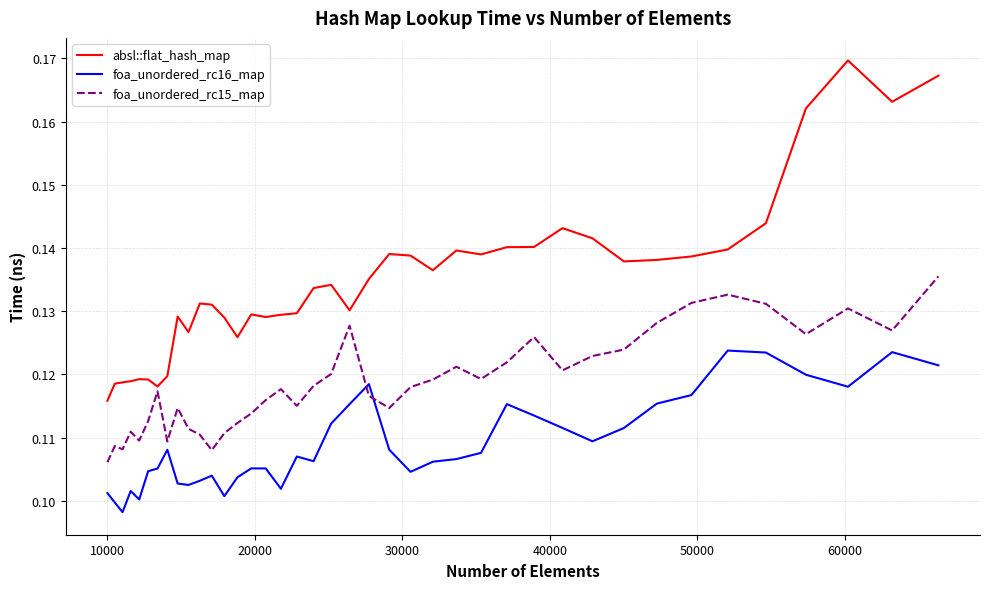

Which series has the largest total across all categories?

absl::flat_hash_map